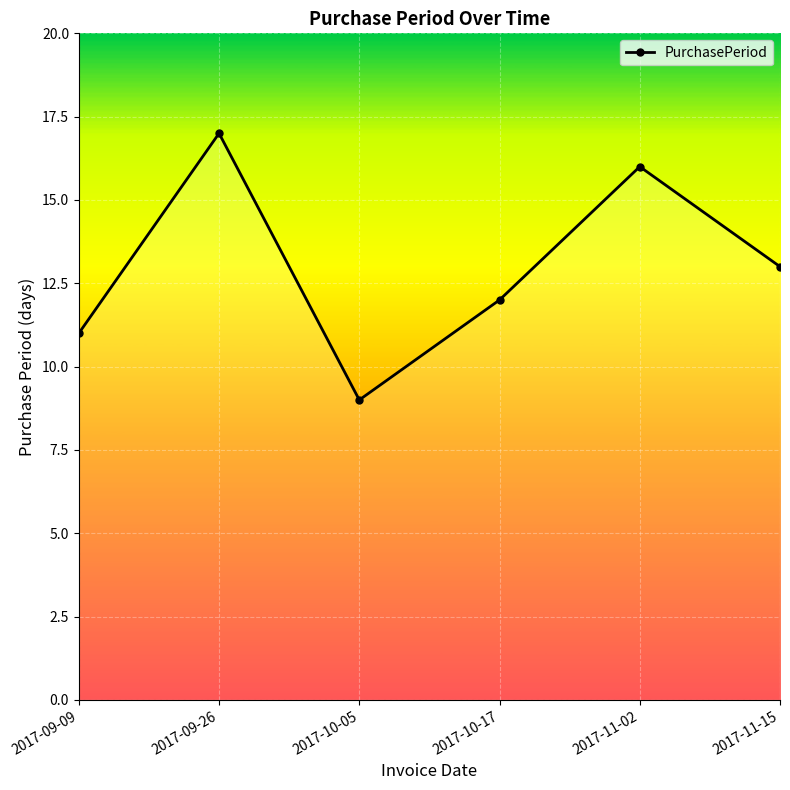

The chart shows a value of 4 at 2017-10-05. True or false?

False